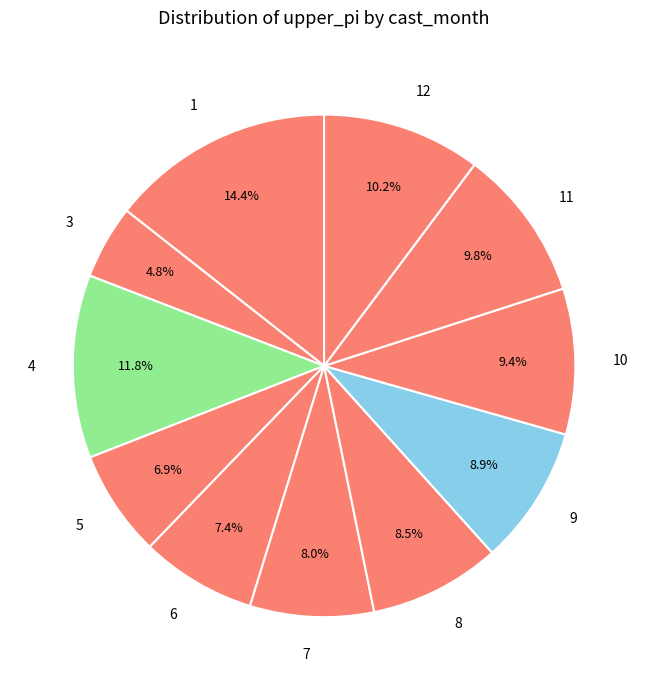

Combined, do 11 and 3 account for over 50%?

No